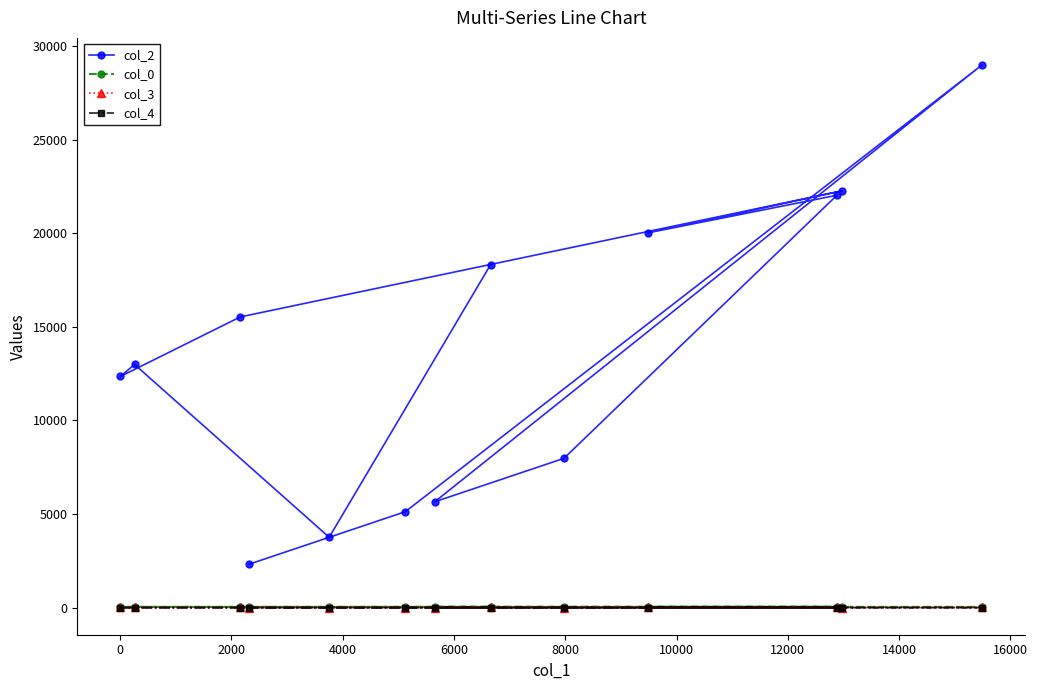

What is the value of the col_0 point at the 8th from the left?

36.9